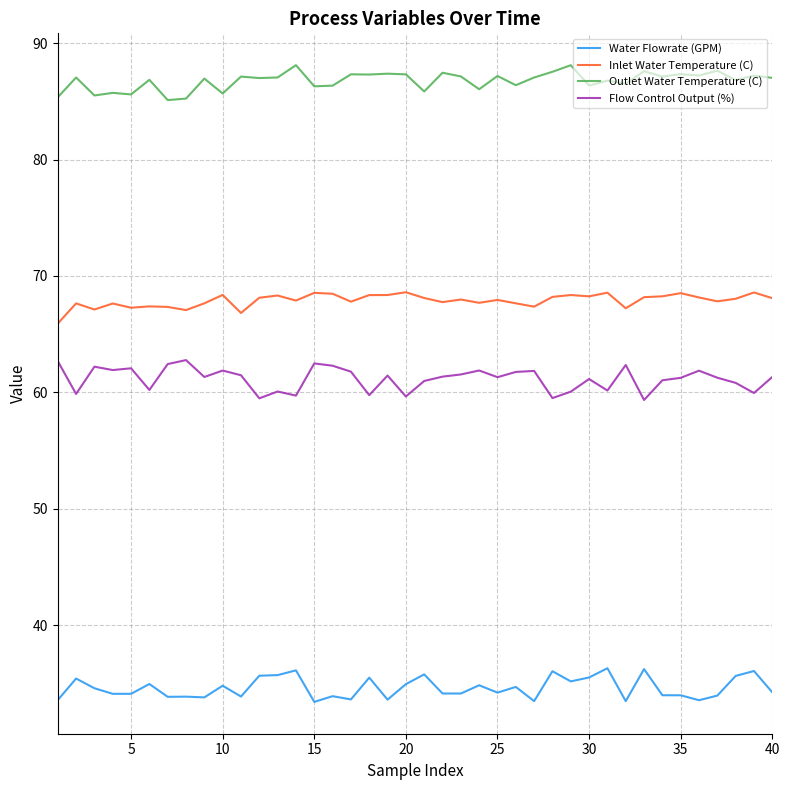

List the series in order of their peak value, lowest first.

Water Flowrate (GPM), Flow Control Output (%), Inlet Water Temperature (C), Outlet Water Temperature (C)